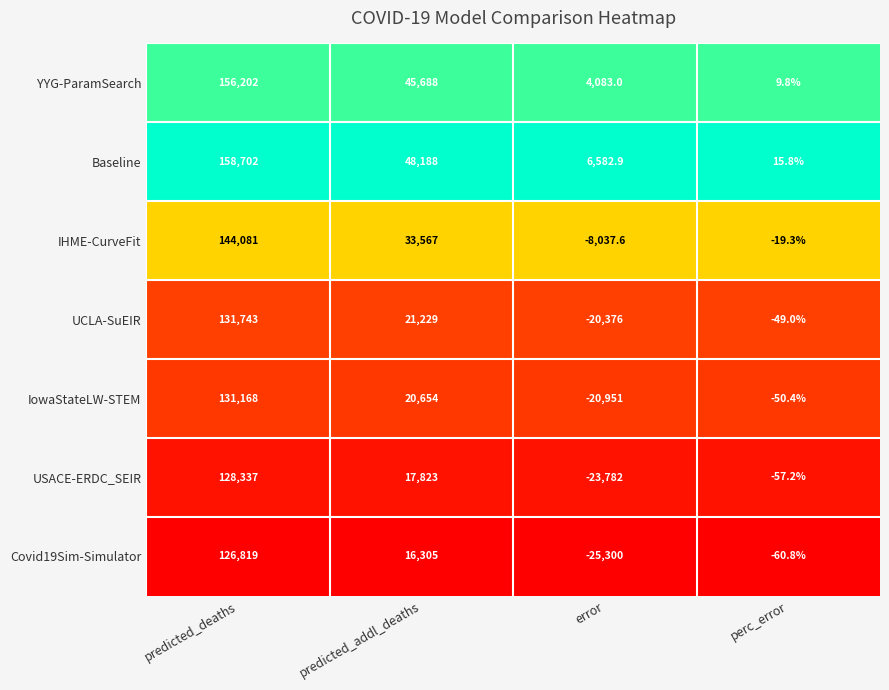

How many categories are shown in the chart?

4